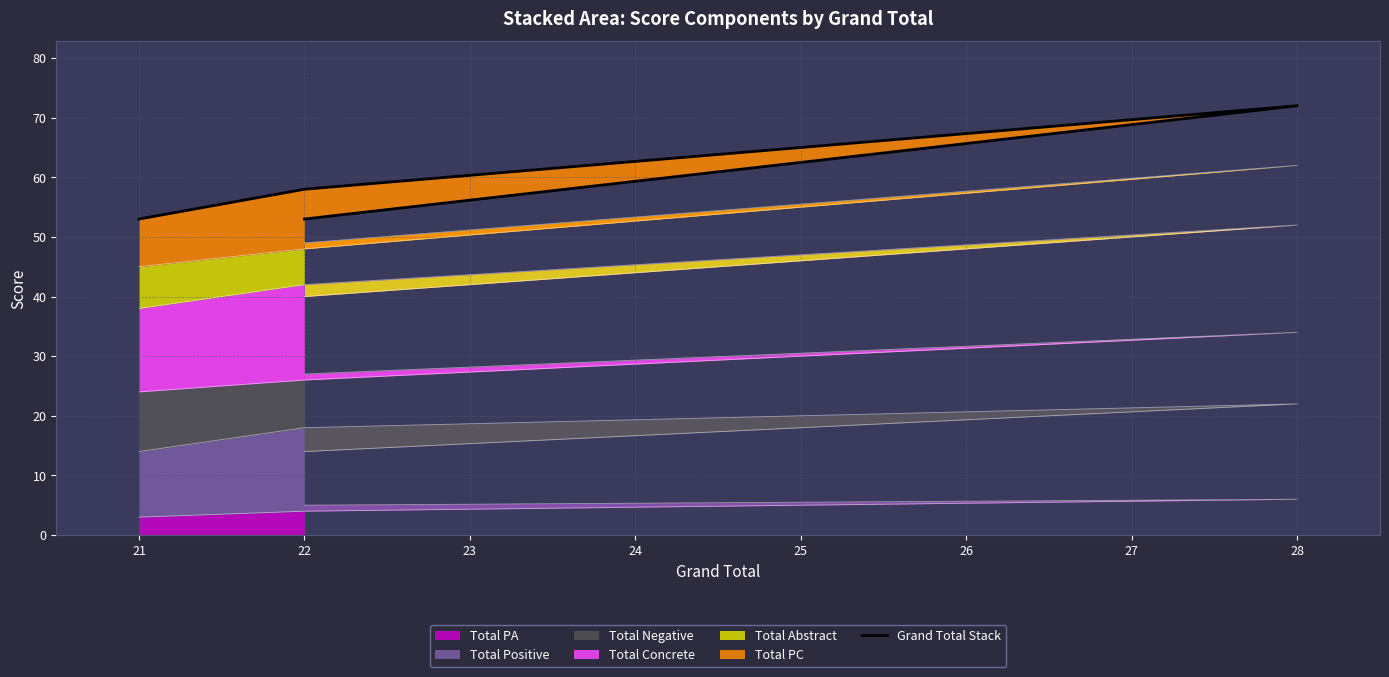

How many data points are less than 58?

2